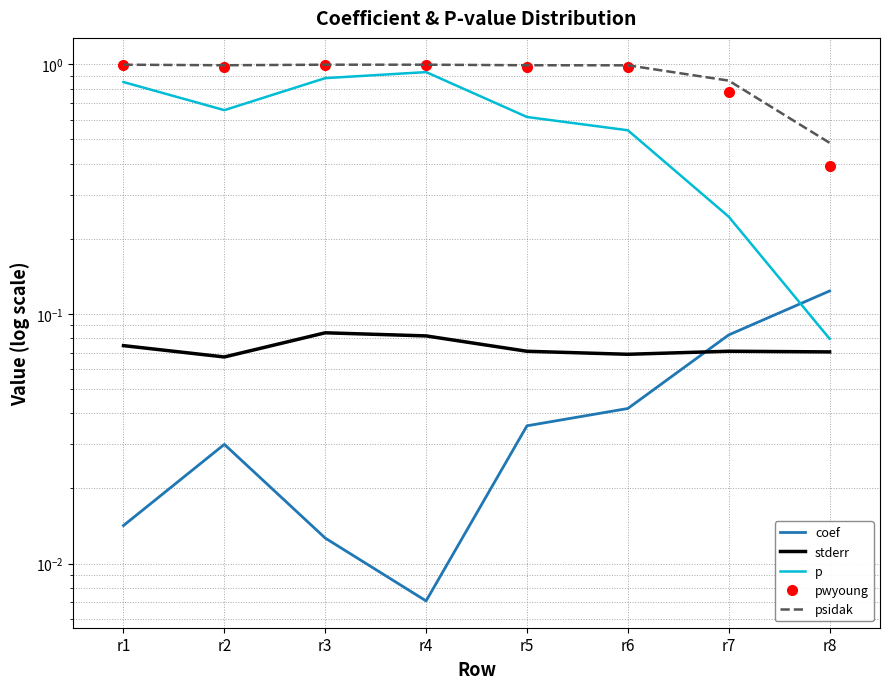

What is the difference between the second highest and minimum values in the p series?

0.8